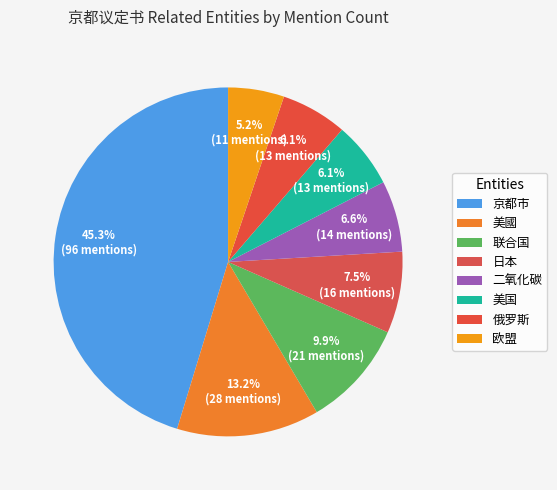

Count the number of slices in the pie.

8